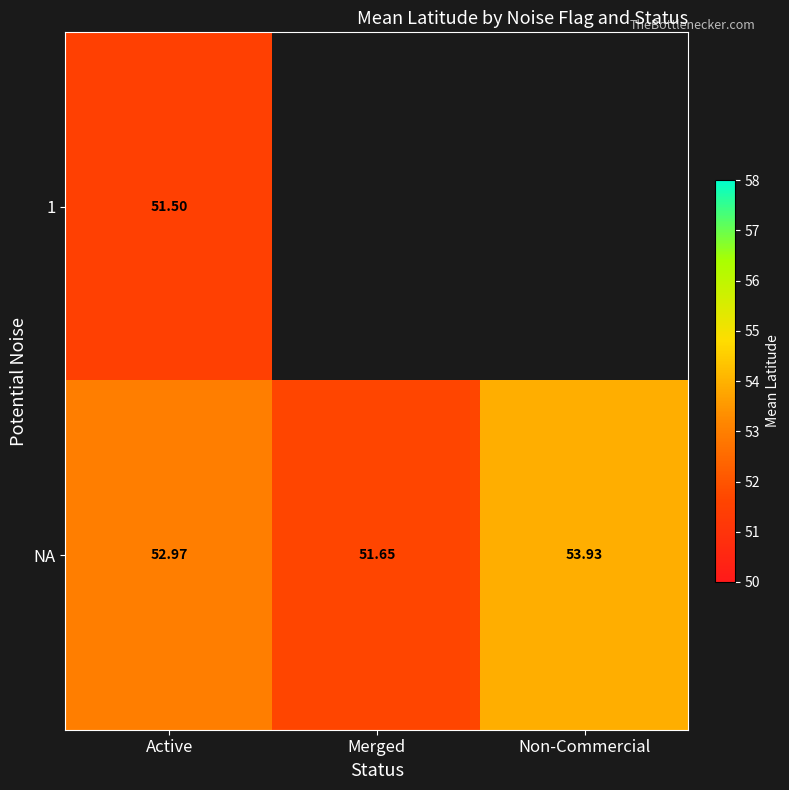

At which label does NA reach its minimum?

Merged